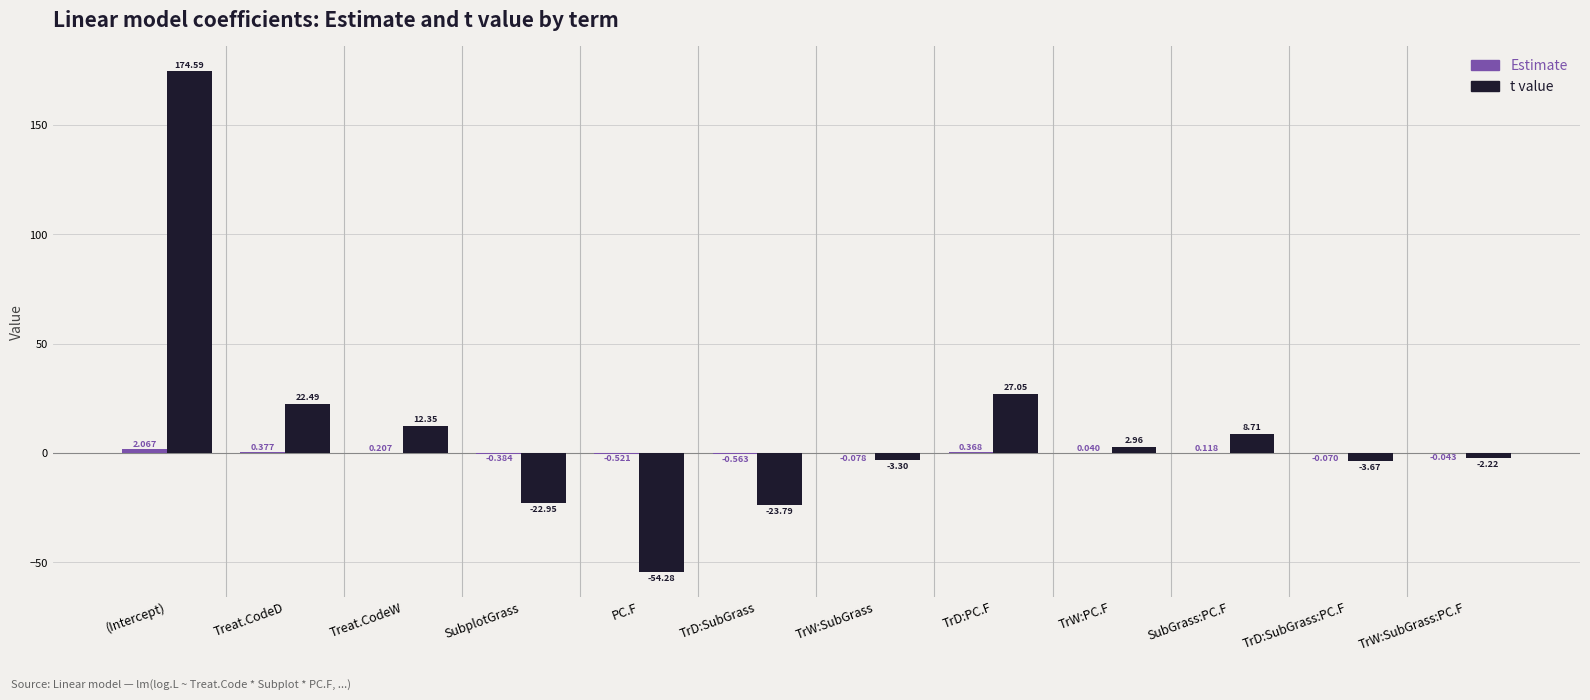

Which category has the highest value across all series?

(Intercept)